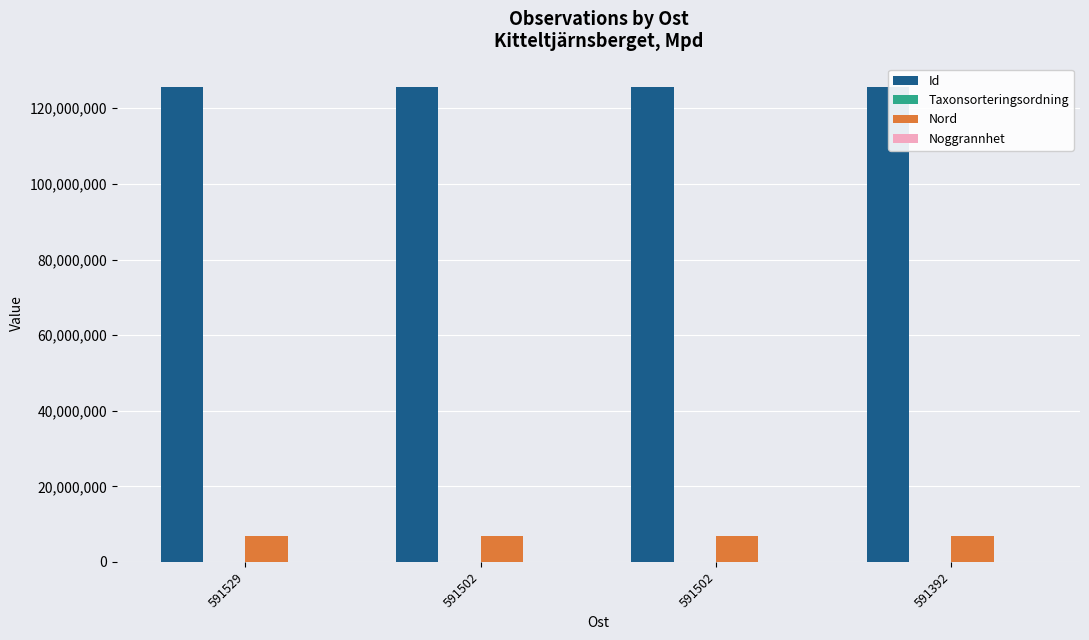

At 591502, list the series in order from largest to smallest.

Id, Nord, Taxonsorteringsordning, Noggrannhet